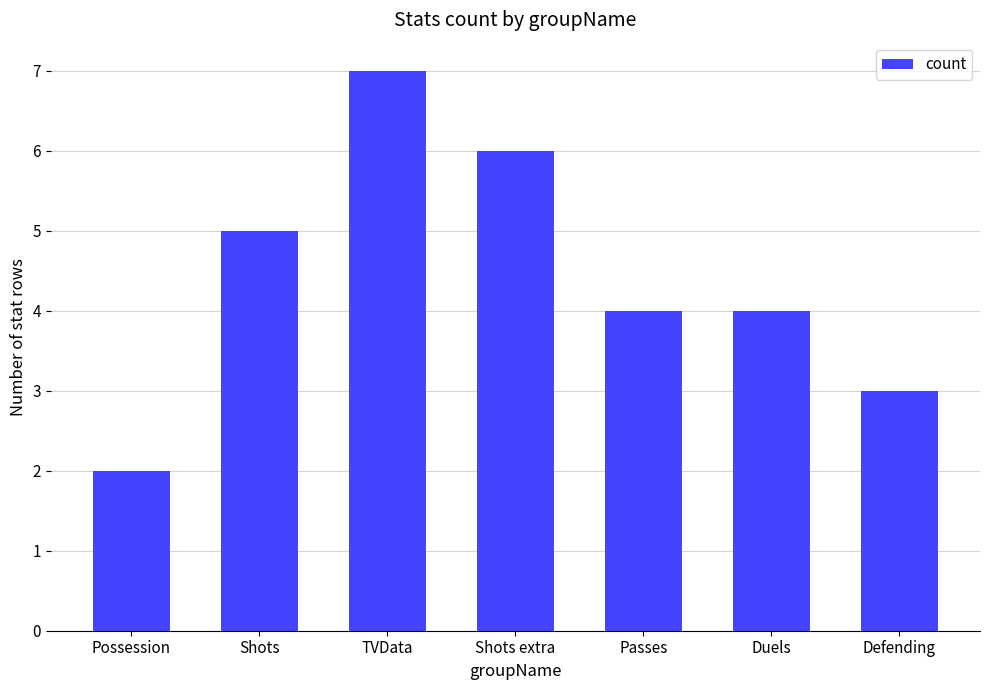

Which has a higher value, Shots or TVData?

TVData